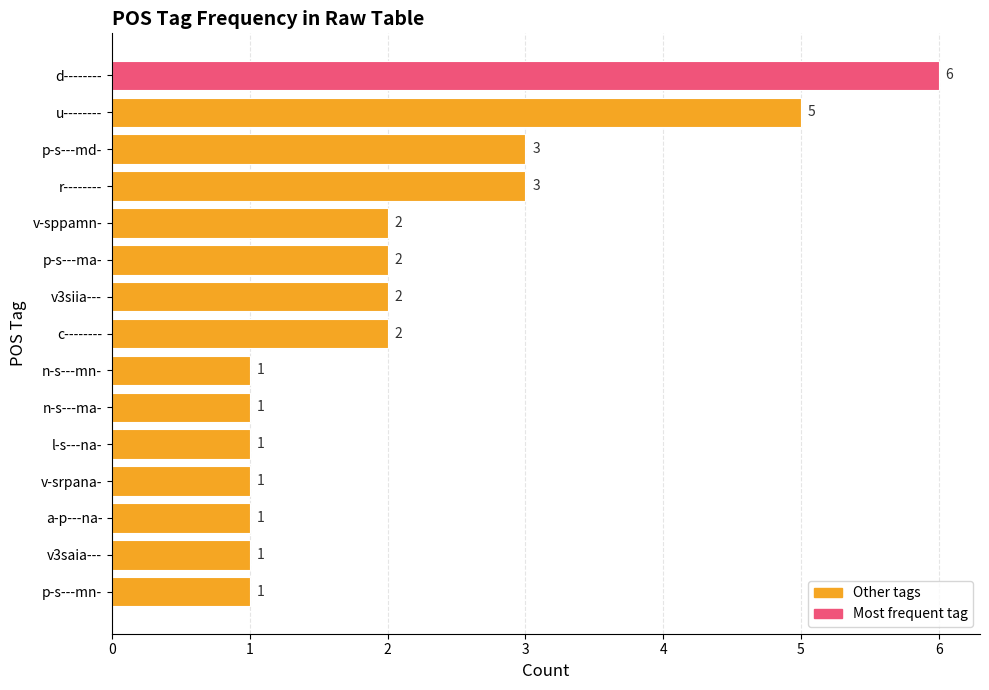

Read the value at u--------.

5